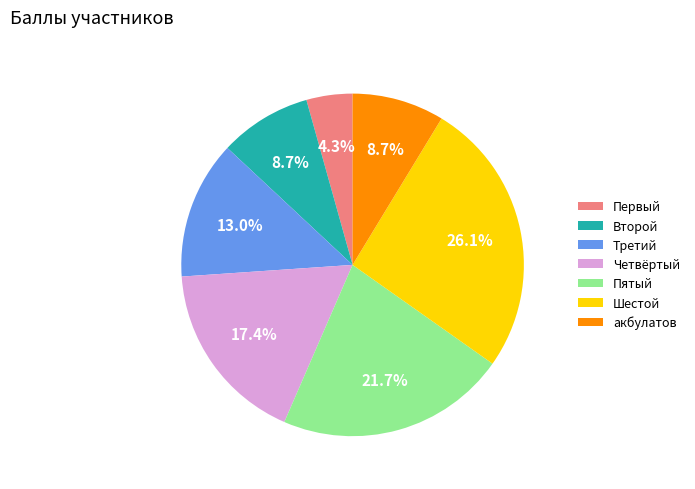

Count the number of slices in the pie.

7